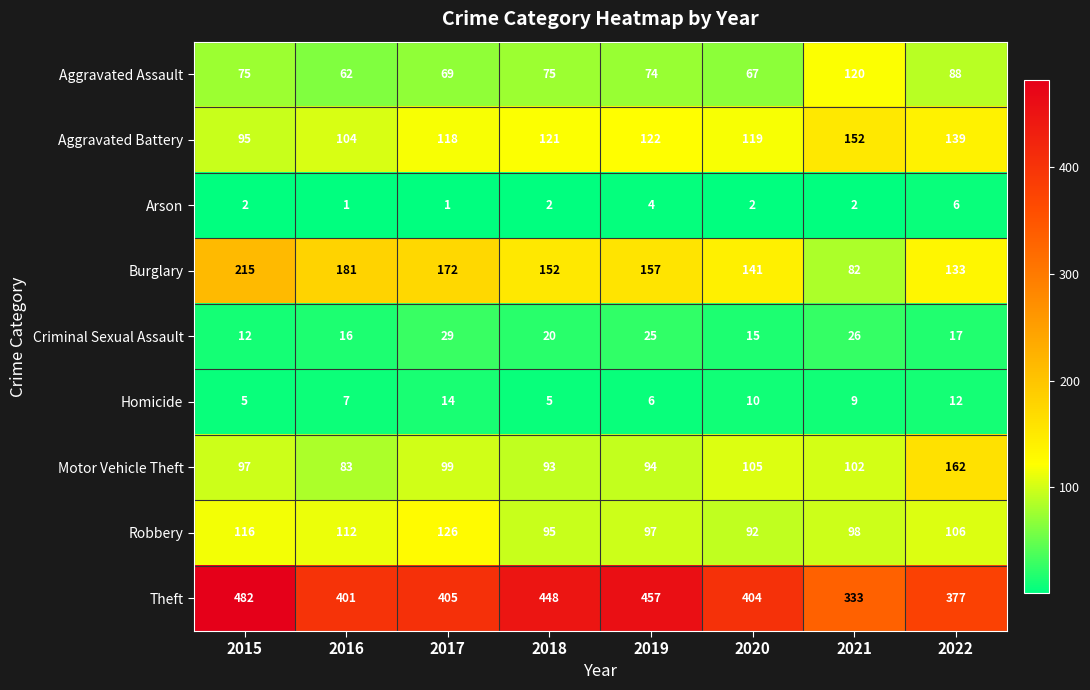

At which label does Burglary reach its minimum?

2021